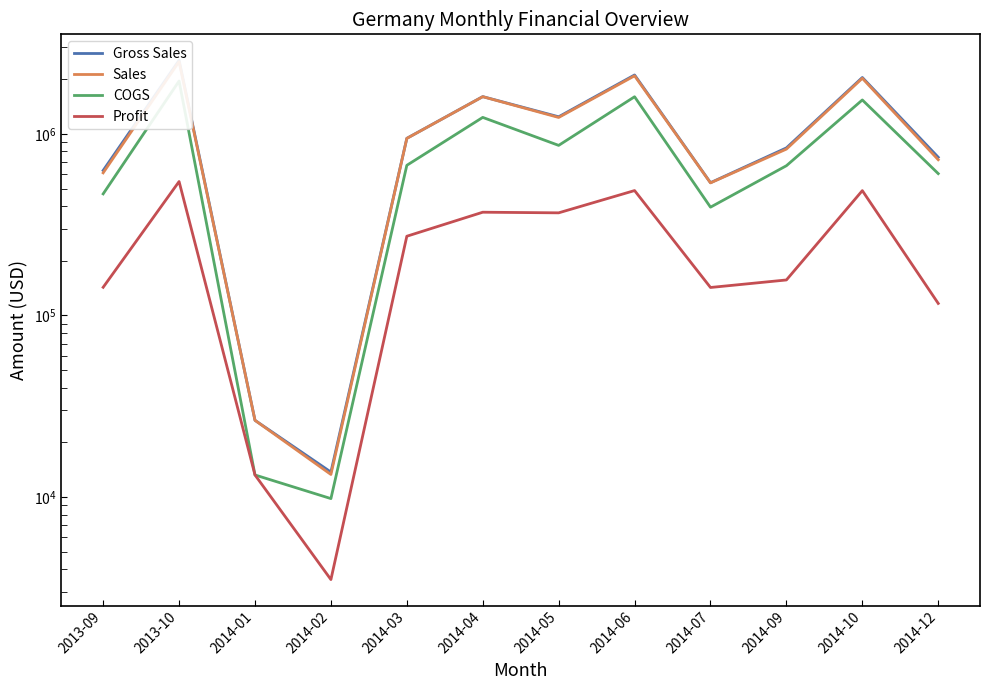

Which series has the largest total across all categories?

Gross Sales